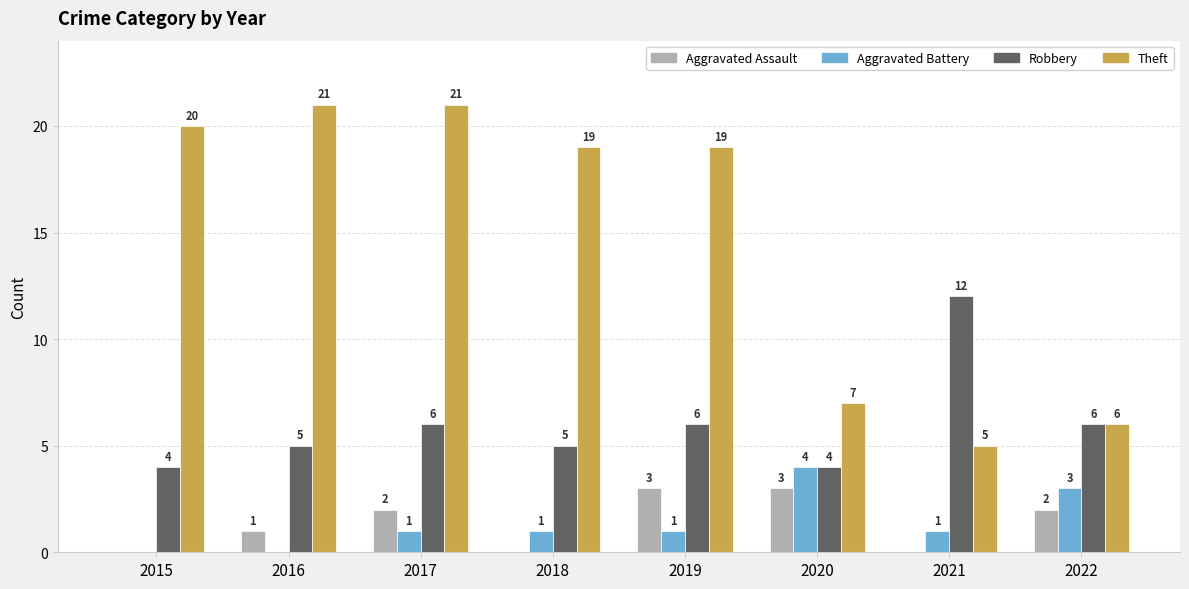

How many Robbery values are between 5 and 6?

5